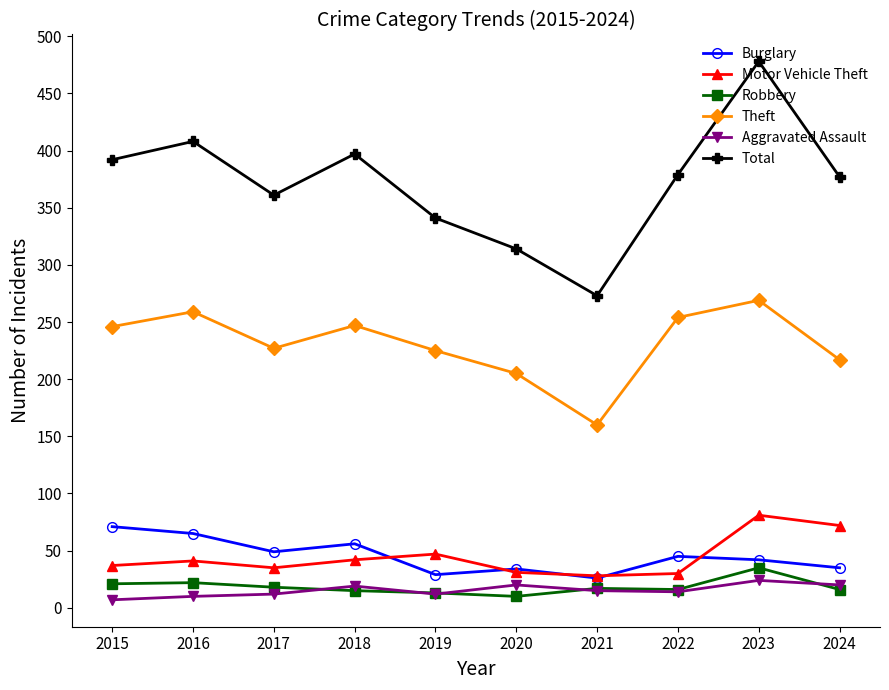

What is the greatest value displayed?

478